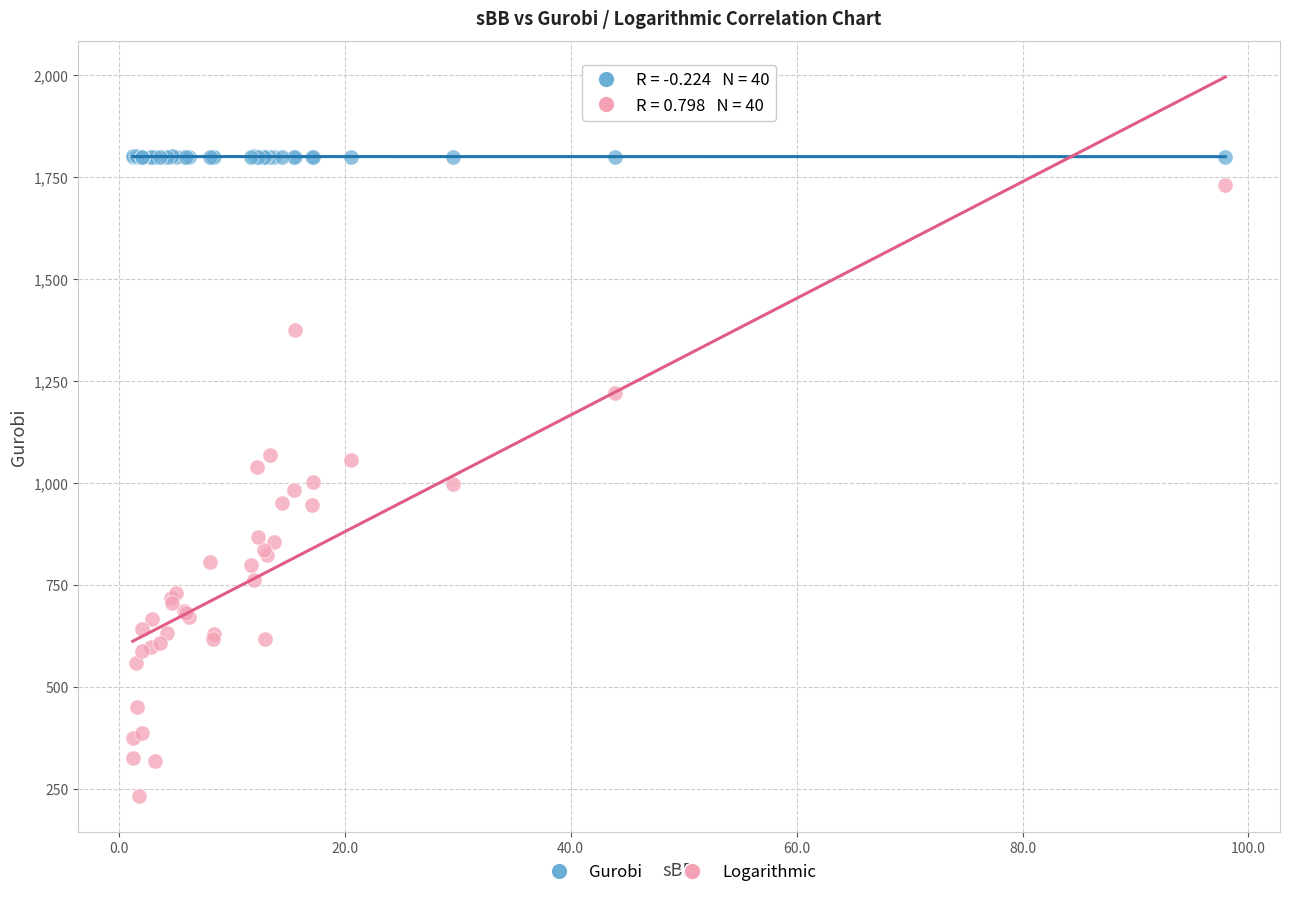

Which series reaches the maximum Y coordinate?

Gurobi